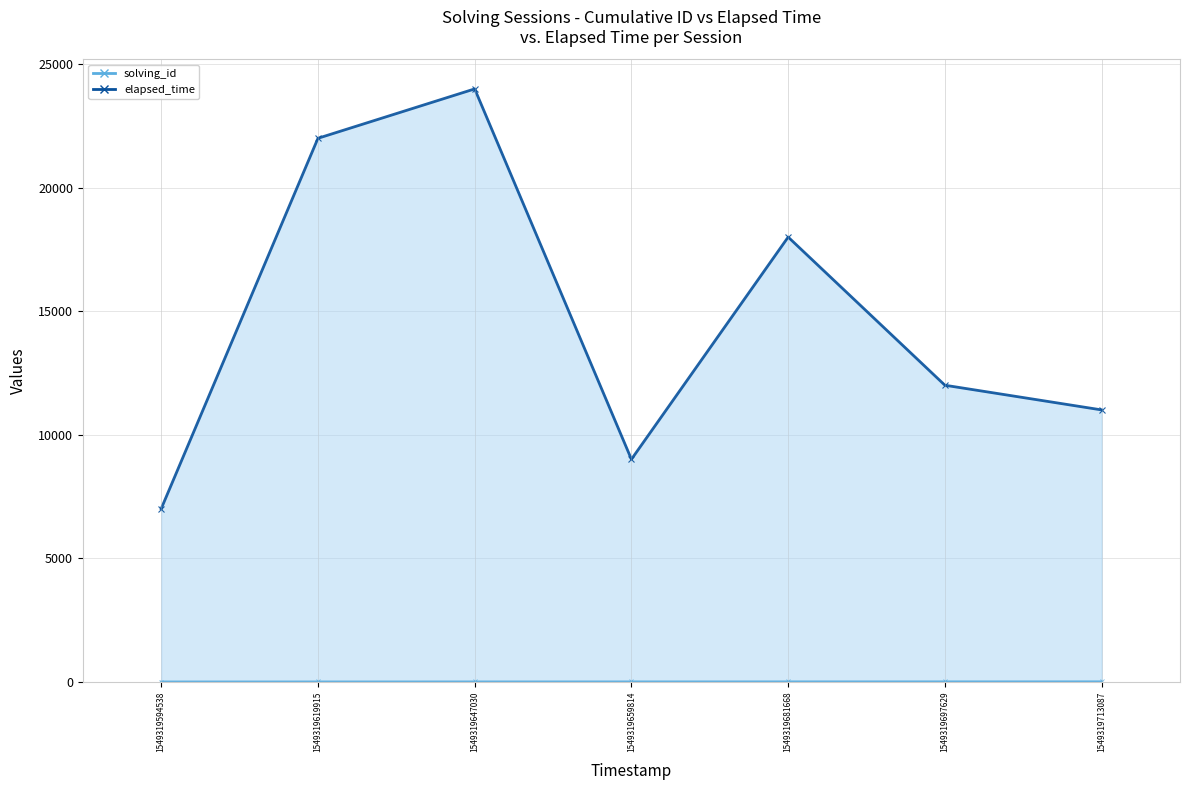

What are all the series names shown in the legend?

solving_id, elapsed_time